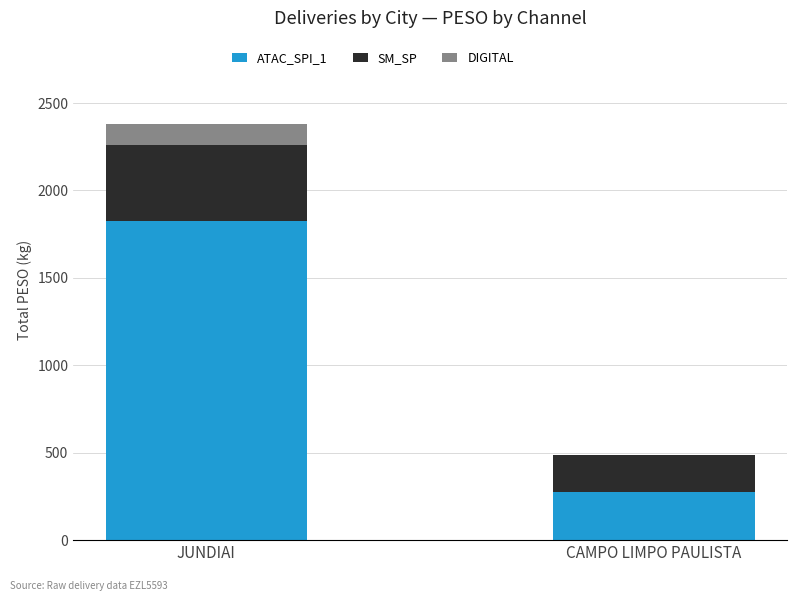

What is the highest value of the ATAC_SPI_1 series?

1823.6